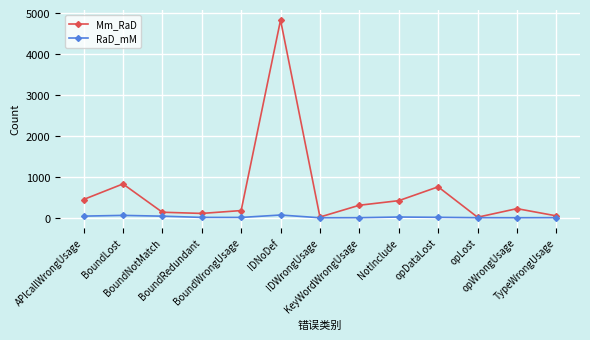

Which series has the widest spread of values?

Mm_RaD